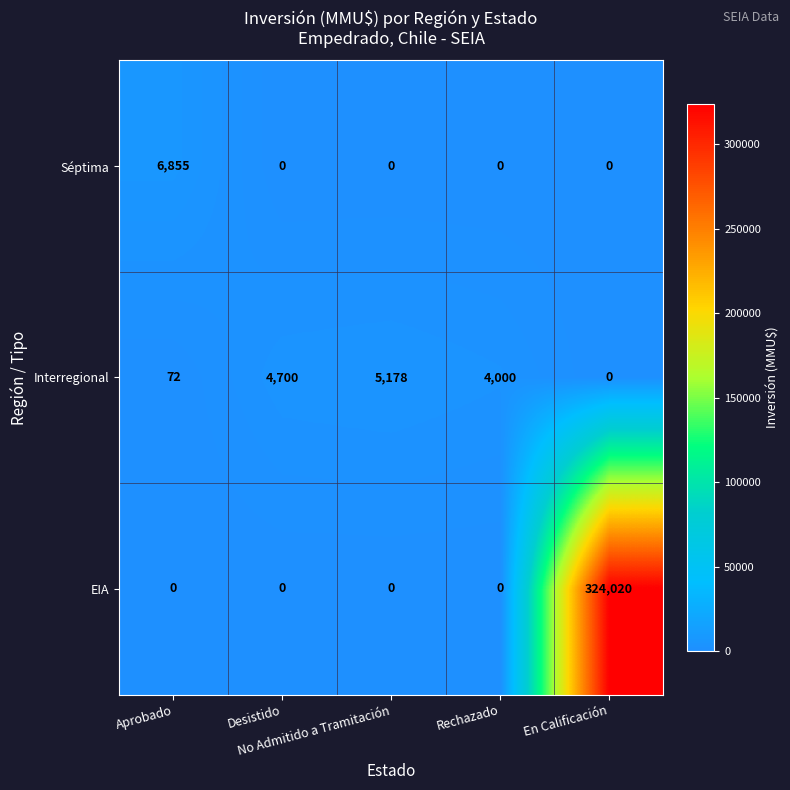

What is the sum of all Séptima values?

6855